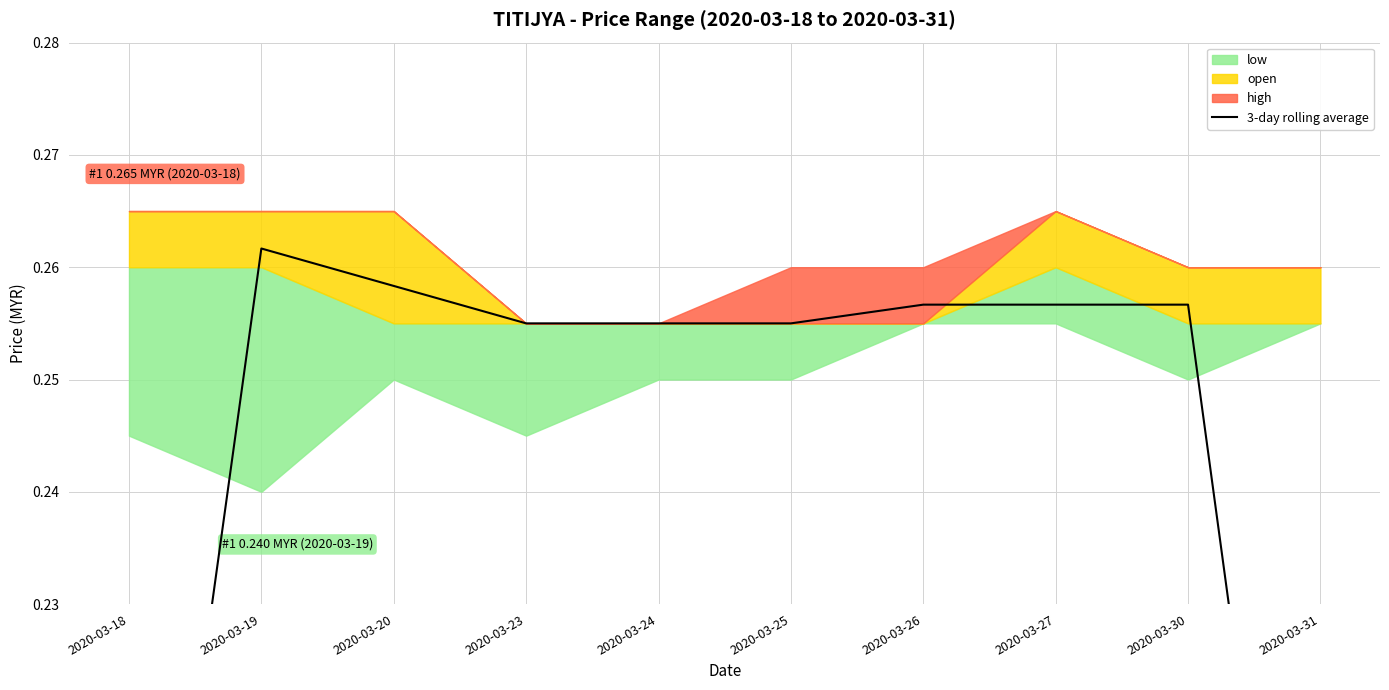

How many interior local peaks (higher than both neighbors) does the data have?

1